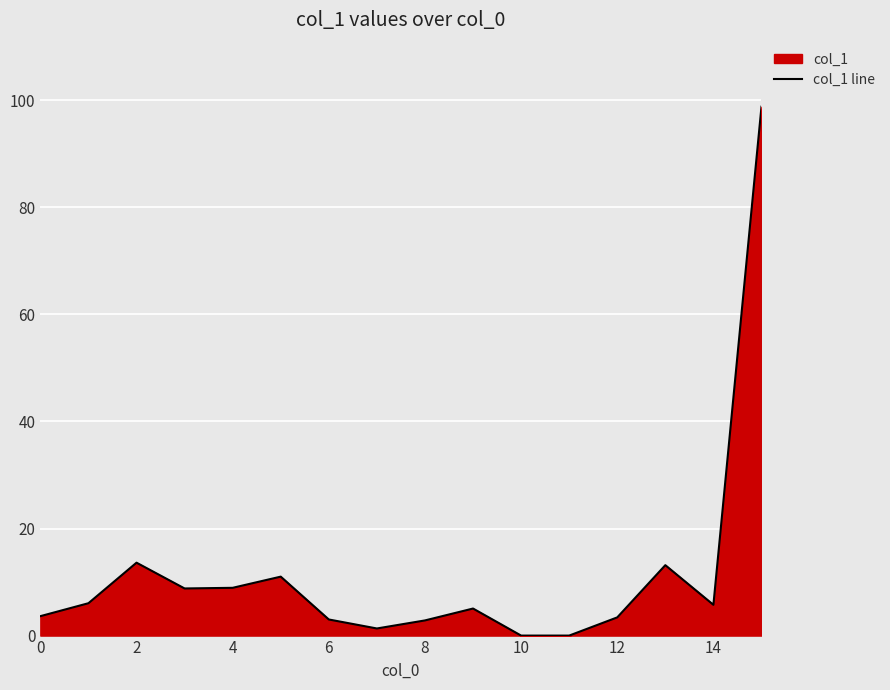

What is the average value?

11.6